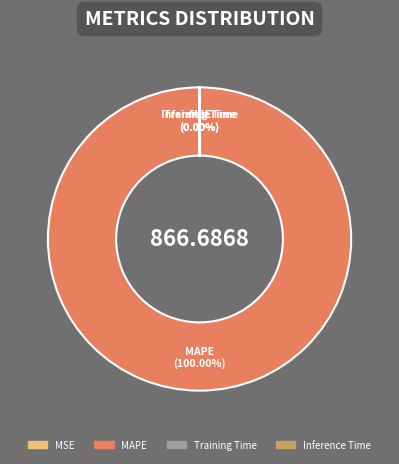

What is the majority slice?

MAPE